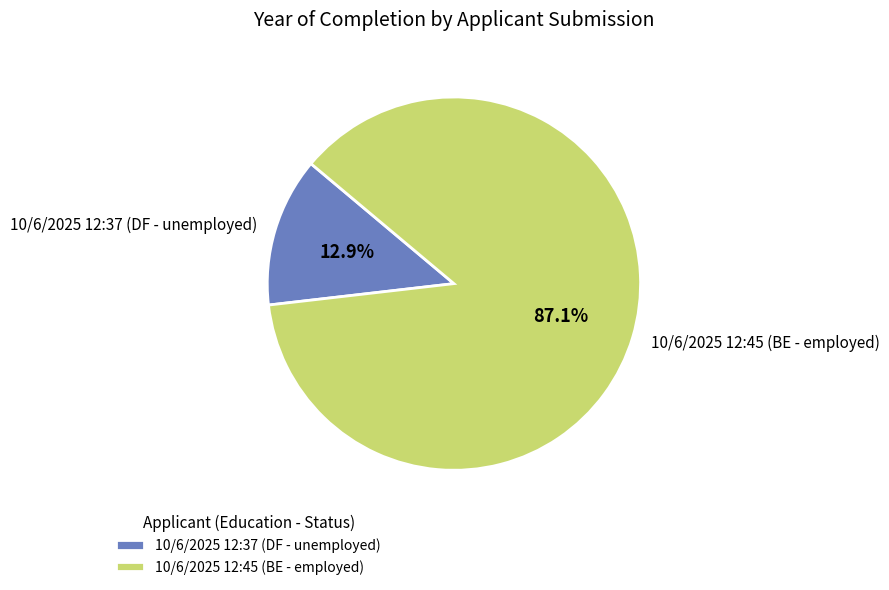

Combined, do 10/6/2025 12:37 (DF - unemployed) and 10/6/2025 12:45 (BE - employed) account for over 50%?

Yes